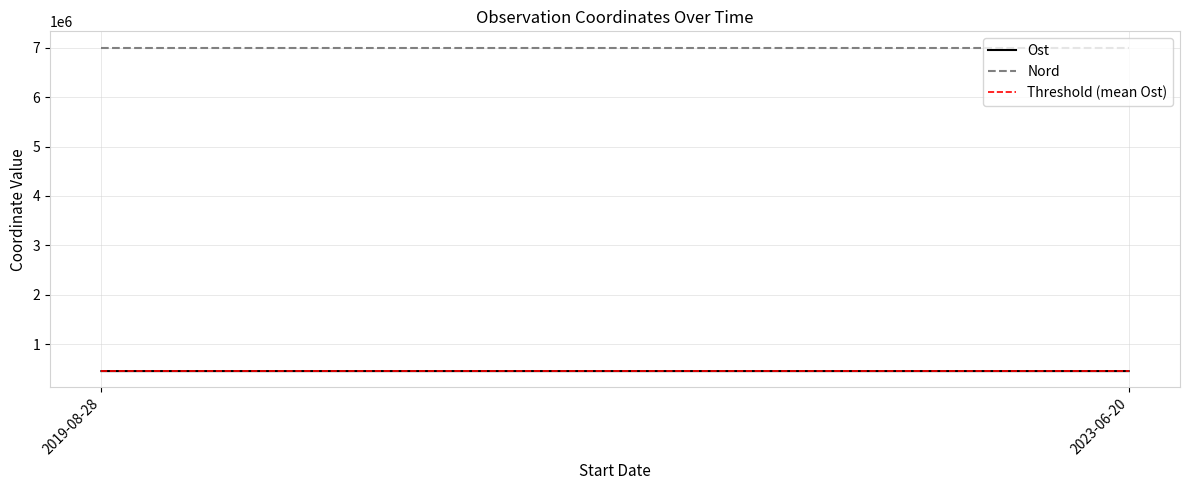

Which series changed the most between 2019-08-28 and 2023-06-20?

Ost